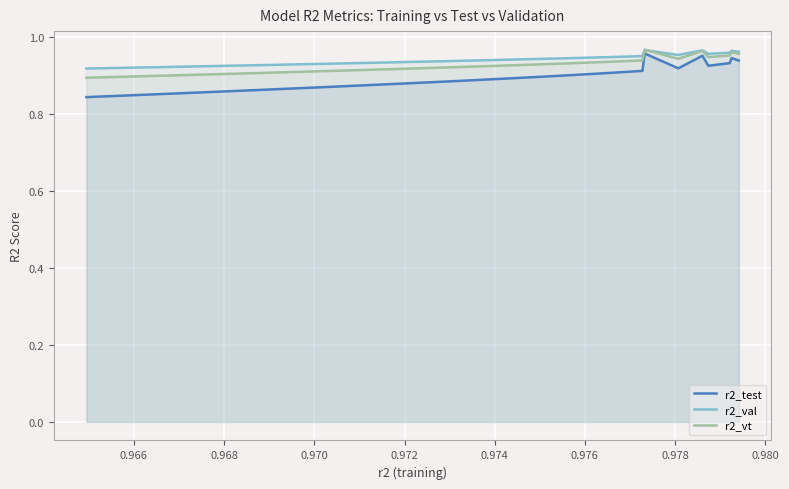

How many interior local valleys does the r2_val series have?

2